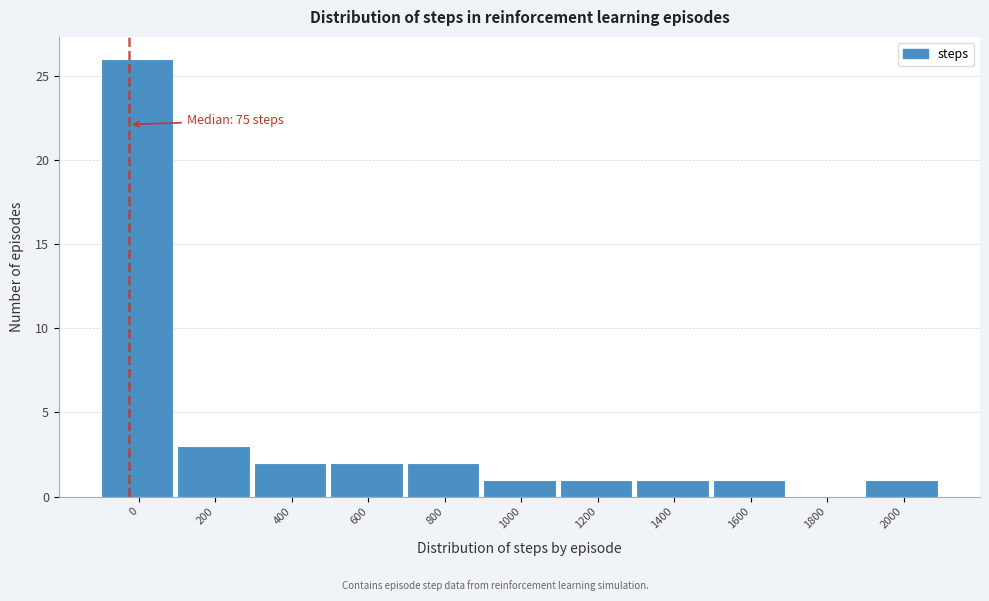

Reading left to right, transcribe all the data shown in this chart.

0=26	200=3	400=2	600=2	800=2	1000=1	1200=1	1400=1	1600=1	1800=0	2000=1